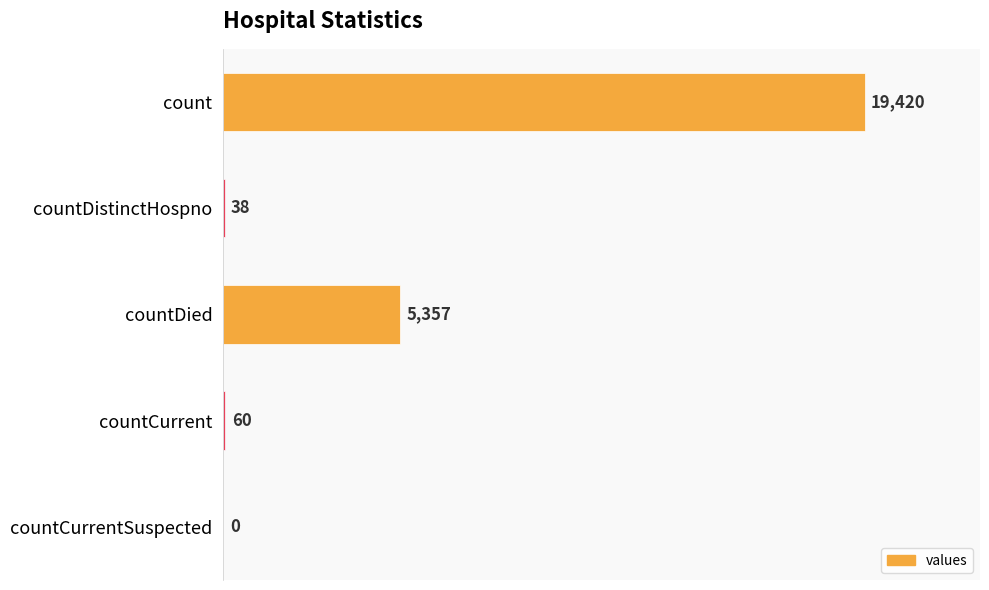

Are the bars horizontal?

Yes